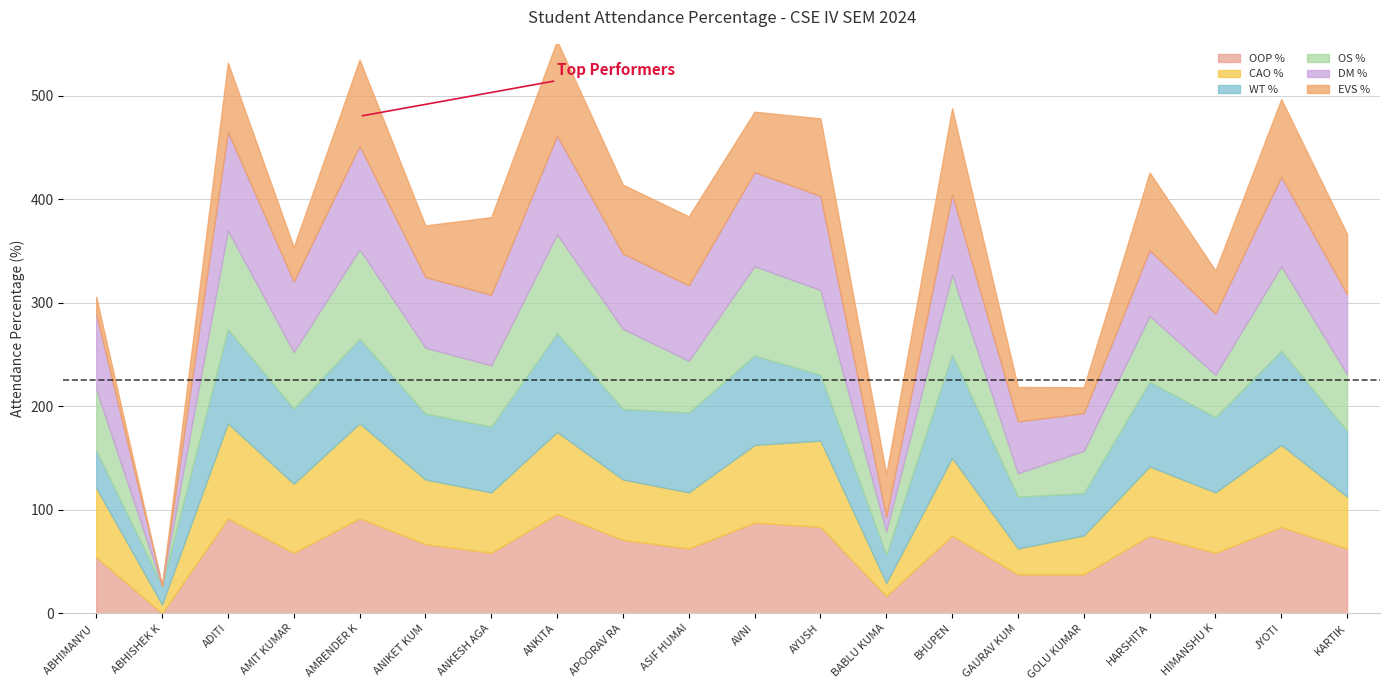

Where is the first local minimum for CAO %?

ABHISHEK KUMAR SINGH